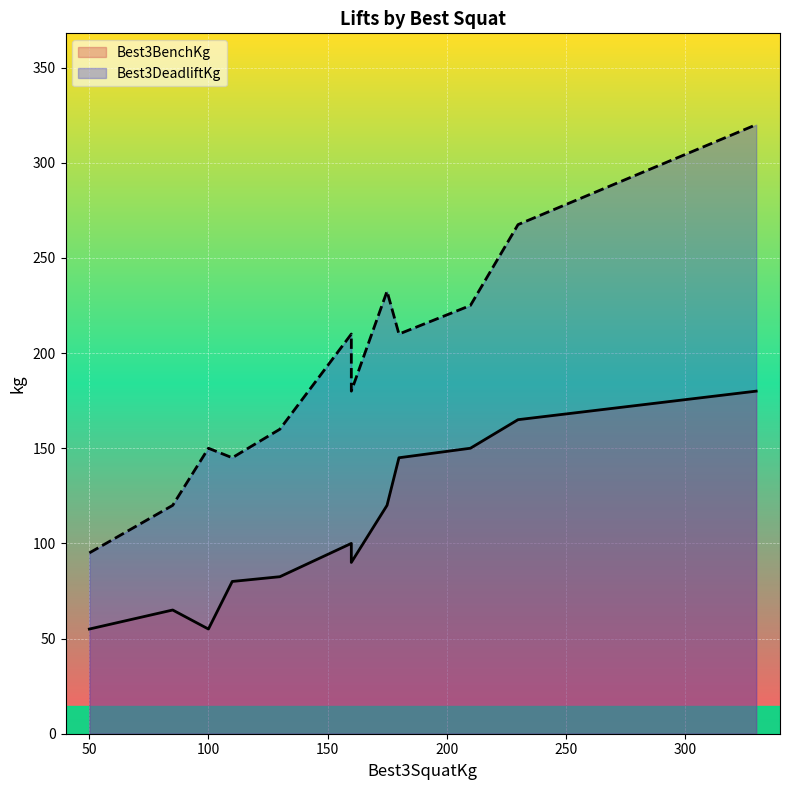

True or false: Best3DeadliftKg and Best3BenchKg cross at least once.

False